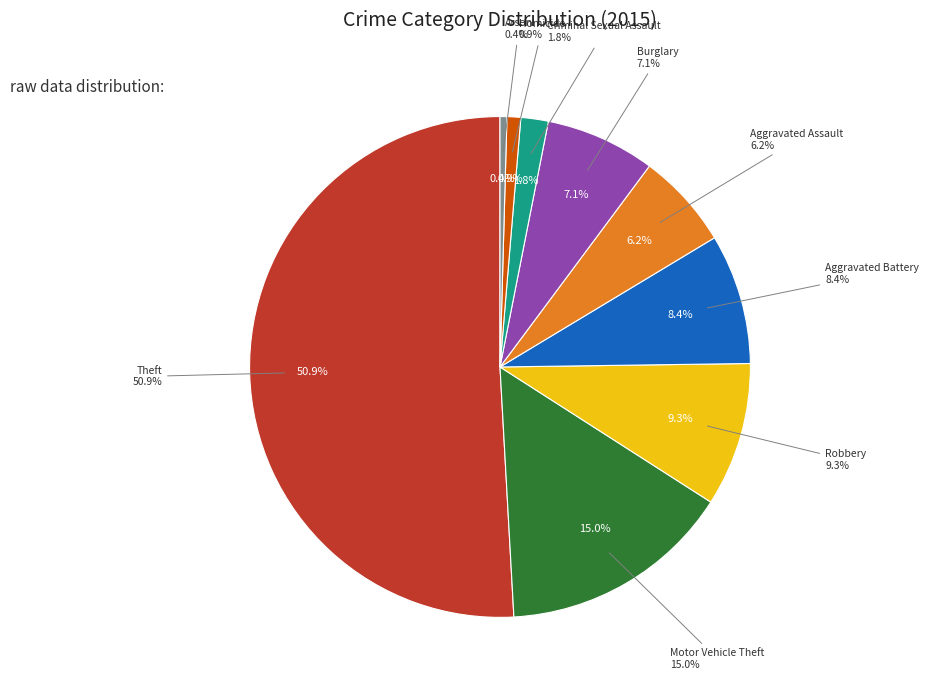

To the nearest percent, what portion does Theft represent?

51%